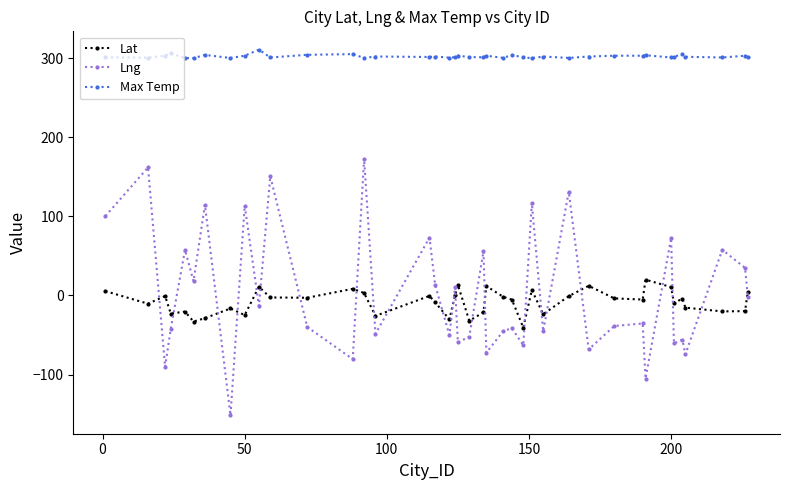

Which series has the largest total across all categories?

Max Temp